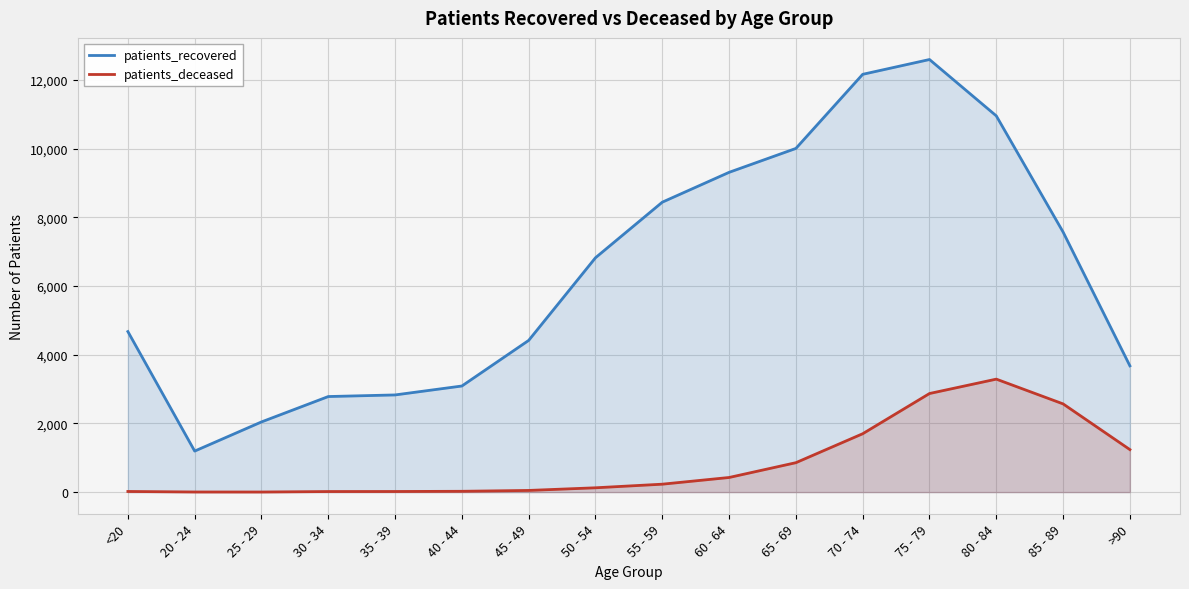

True or false: patients_deceased has a value of 19 at <20.

True